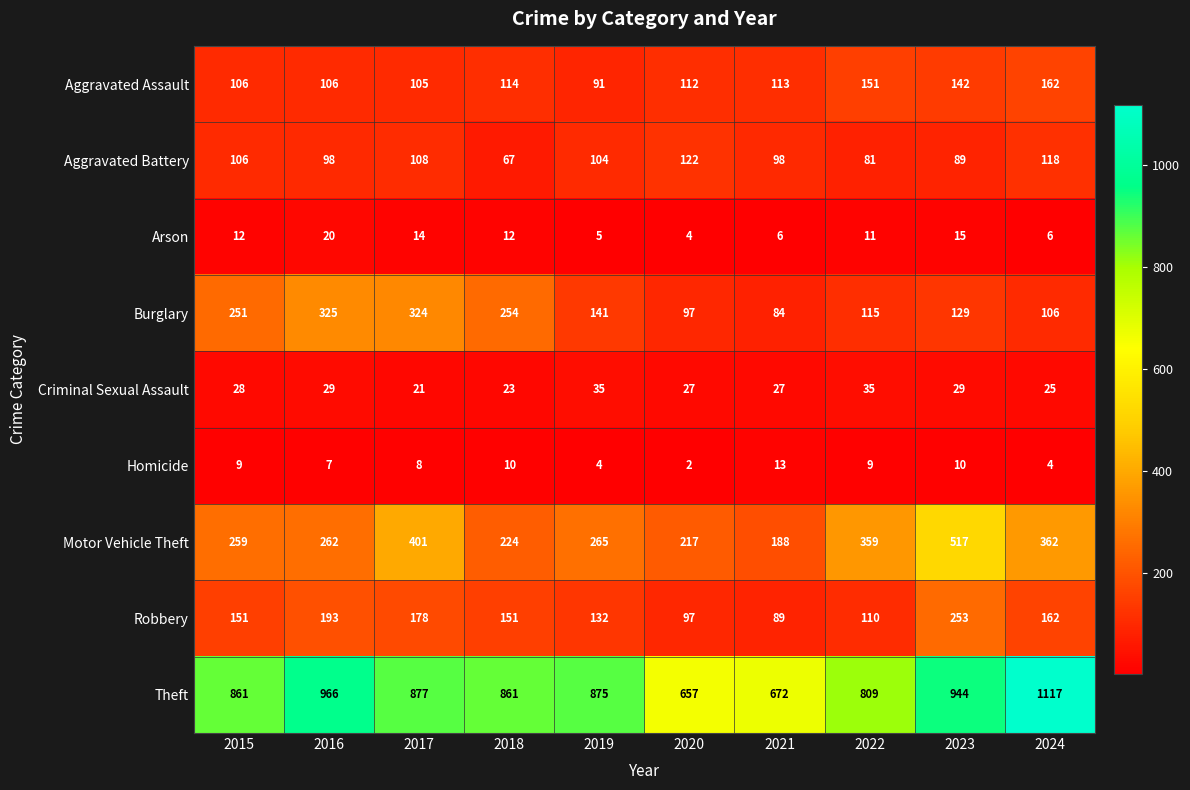

The value of Burglary at 2024 is 56. True or false?

False